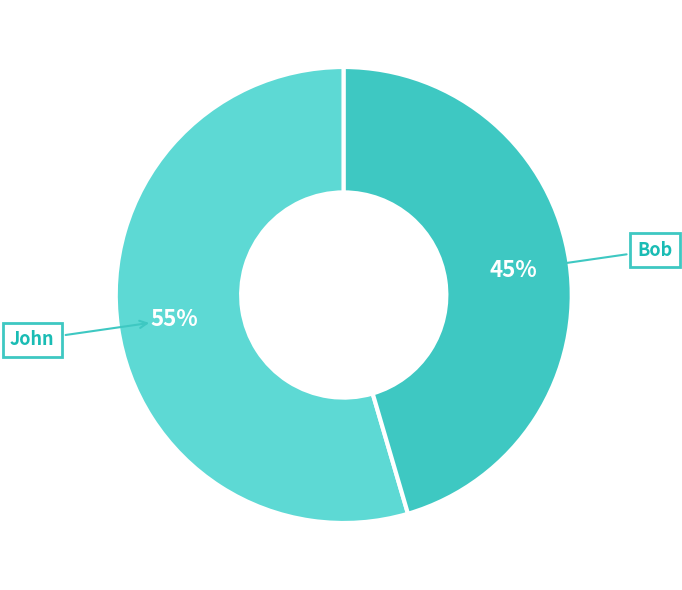

Which slice is the smallest?

Bob